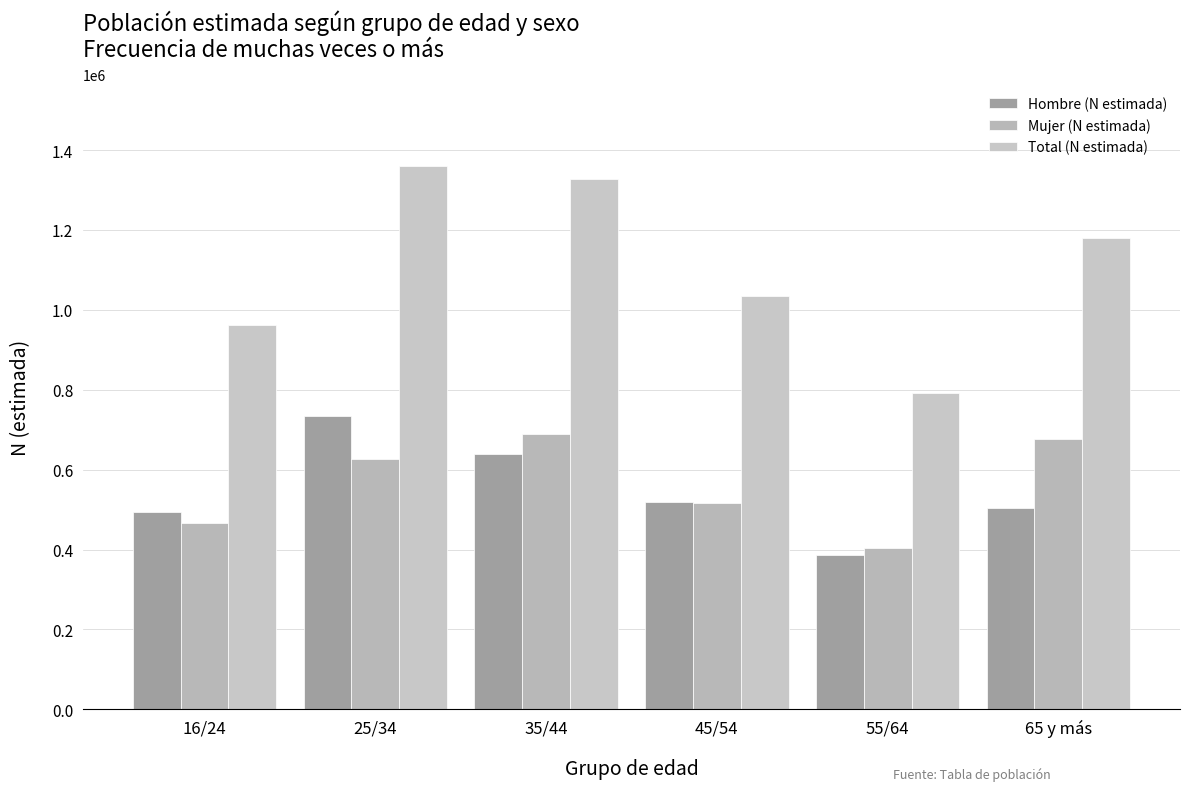

What is the label of the 2nd bar from the left?

25/34